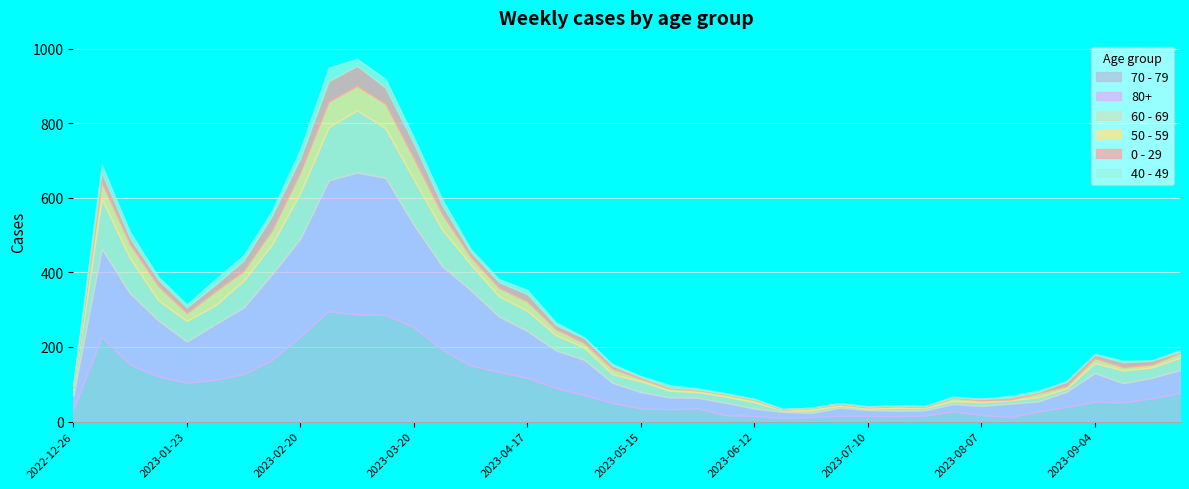

Which series has the largest total across all categories?

80+